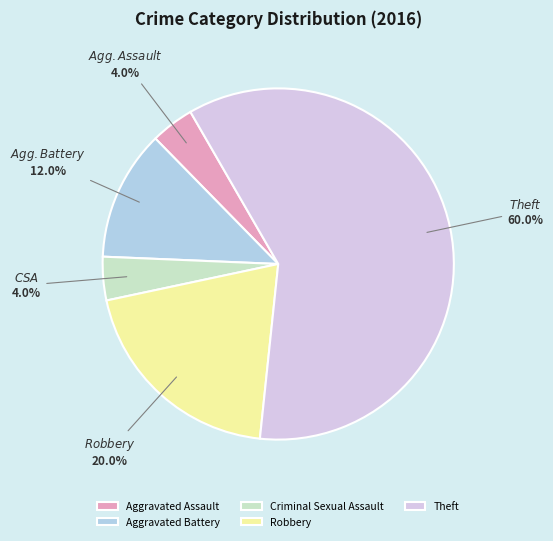

What percentage is the Aggravated Assault slice, to the nearest percent?

4%